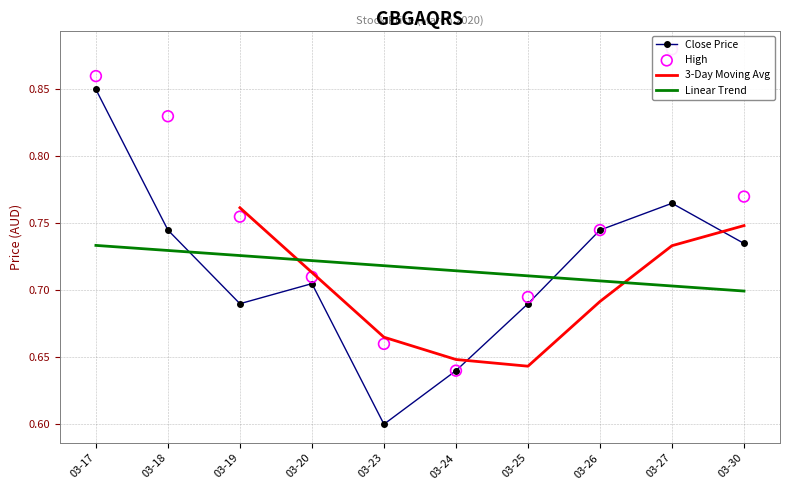

At how many categories does at least one series exceed 0?

10